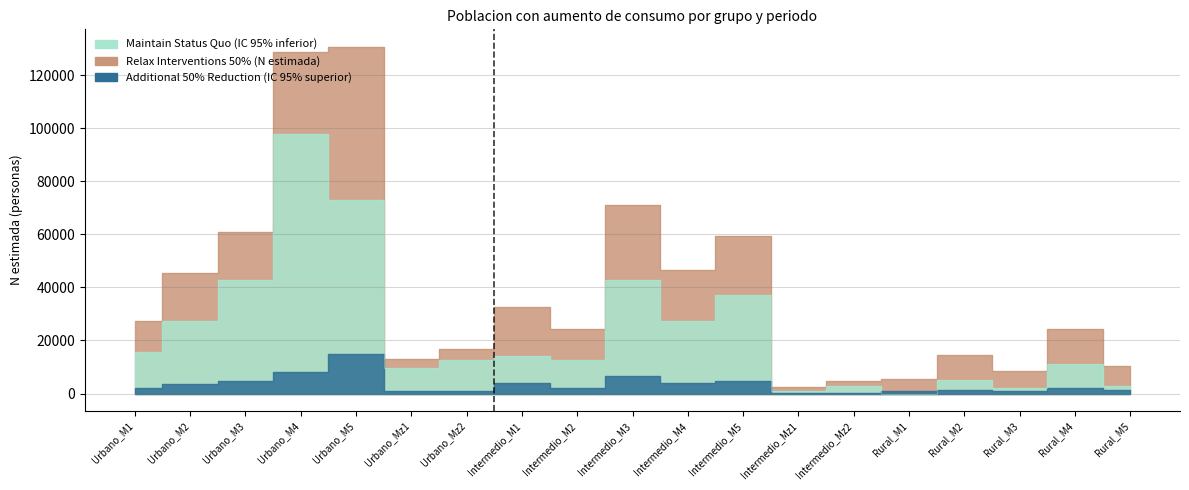

Is the value of Maintain Status Quo (IC 95% inferior) at Intermedio_M2 greater than the value of Relax Interventions 50% (N estimada) at Urbano_M1?

No